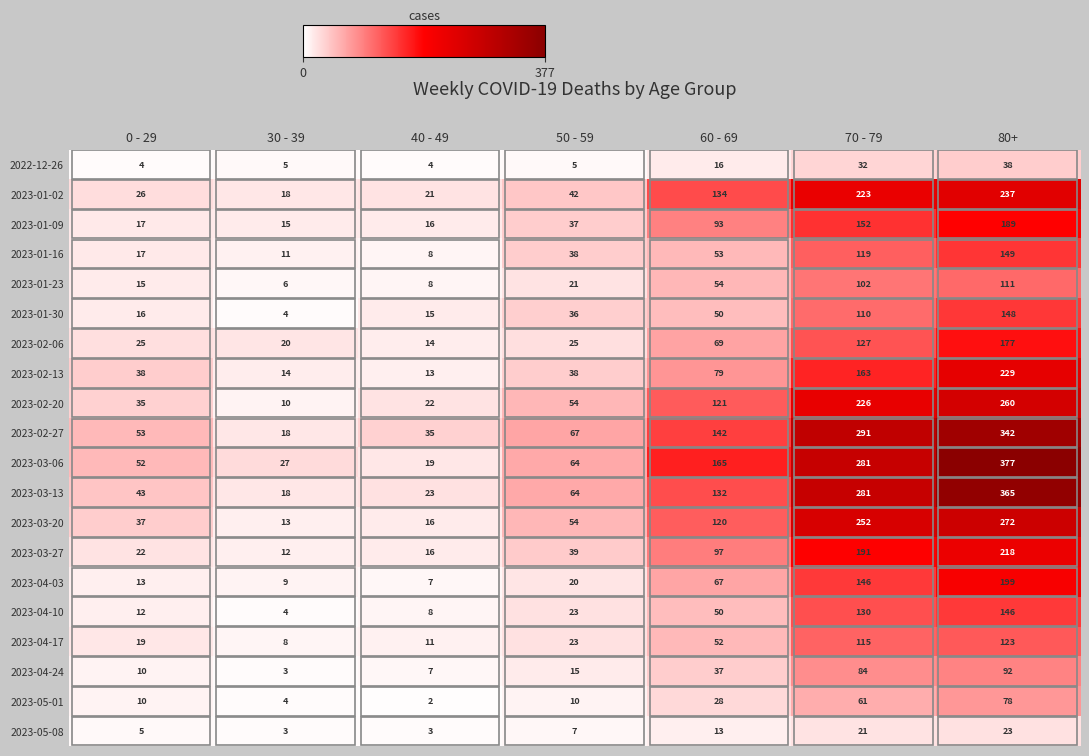

Is the value of 2023-05-01 at 50 - 59 greater than the value of 2023-01-09 at 0 - 29?

No